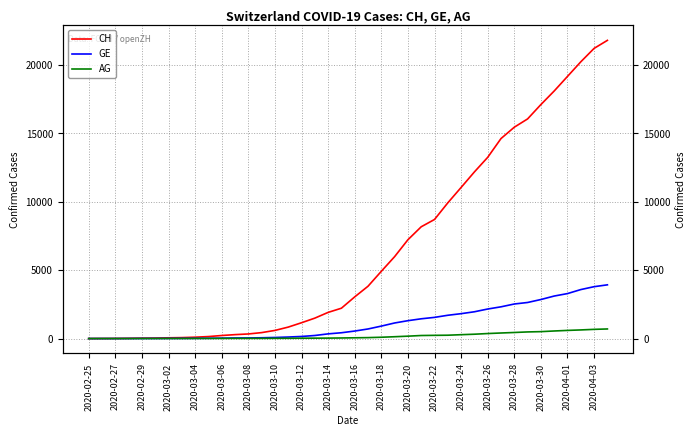

The CH series shows 9 at 2020-02-27. True or false?

True